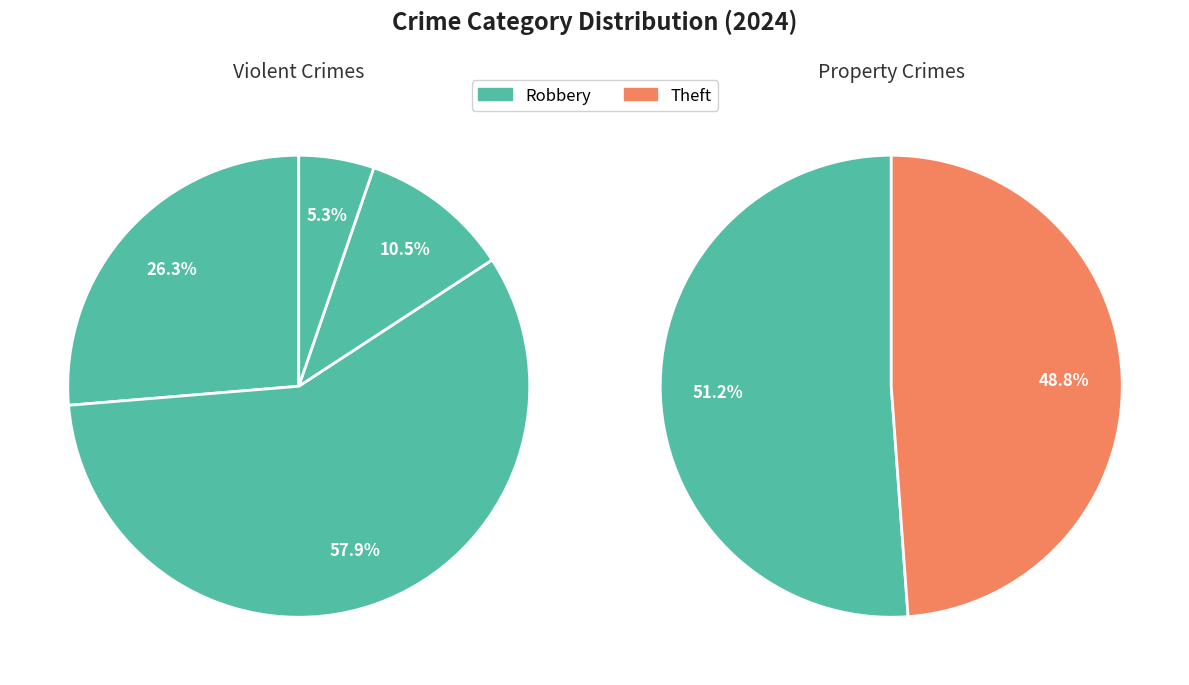

Is Criminal Sexual Assault the majority of the pie?

No